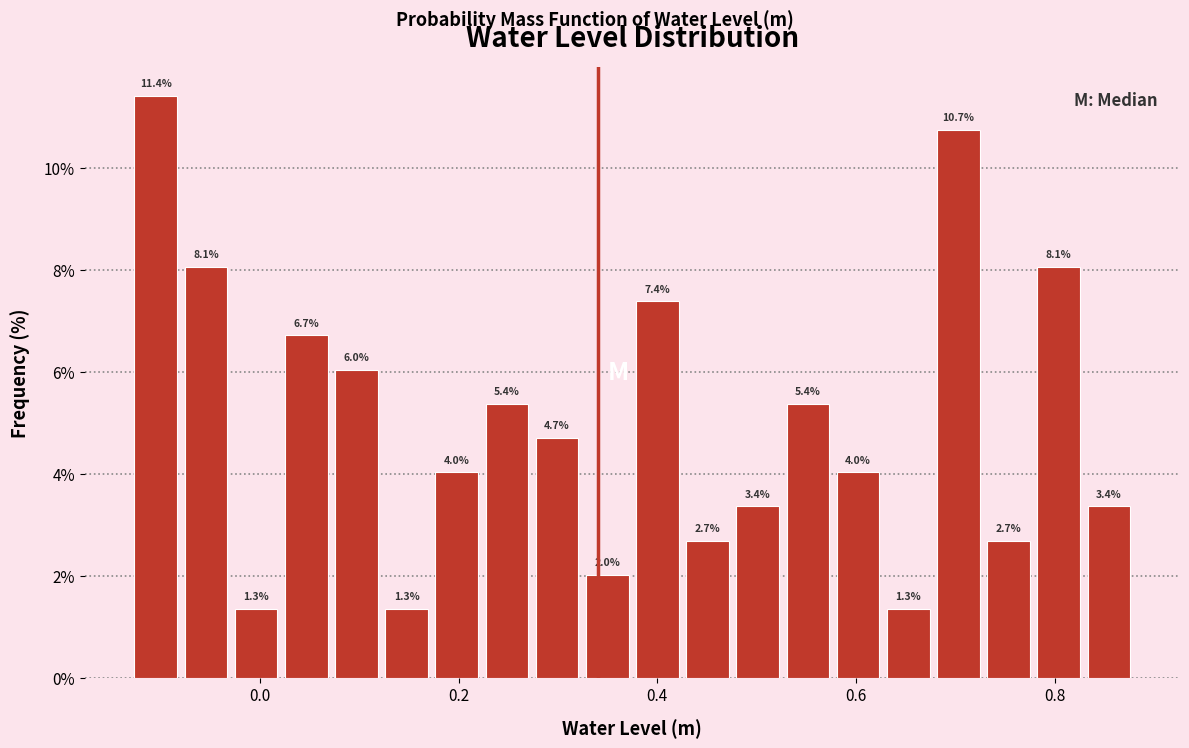

Around what value on the x-axis is the tallest bar? Give the approximate position of its centre, as read against the axis.

-0.10